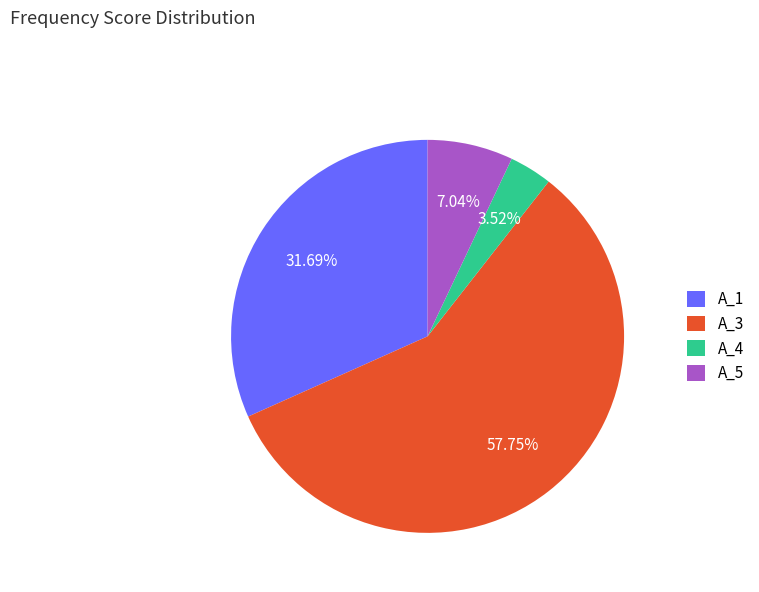

To the nearest percent, what is the difference between the A_1 and A_4 slice percentages?

28%